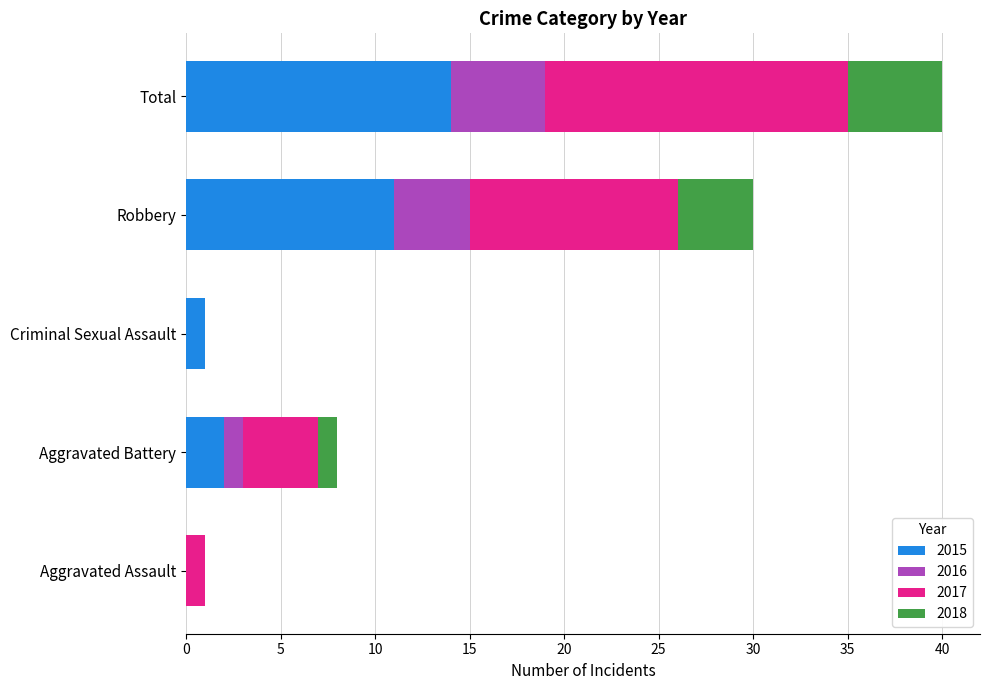

Count the number of categories in the chart.

5